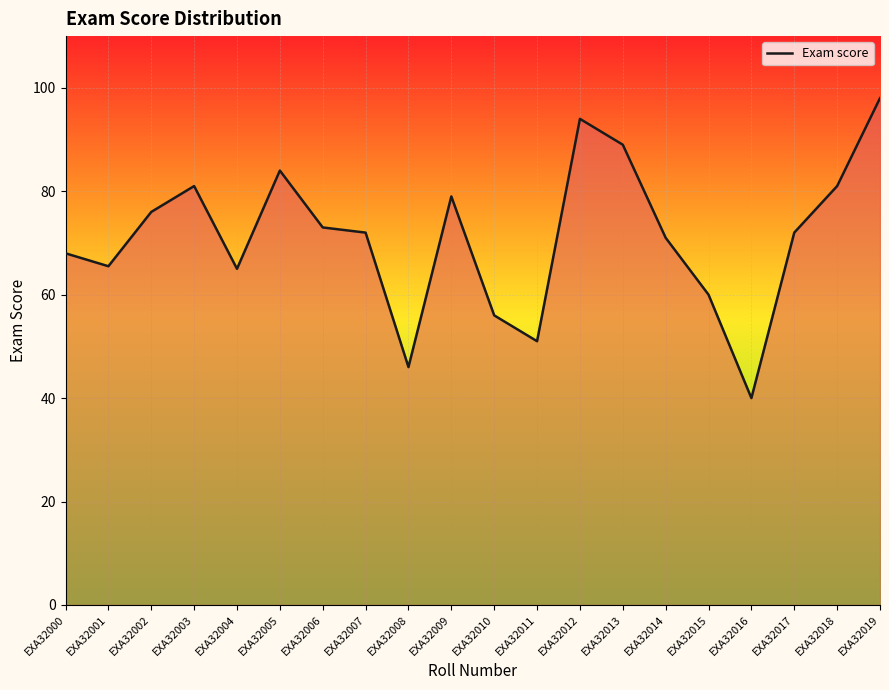

At which category does the chart reach its peak across all series?

EXA32019